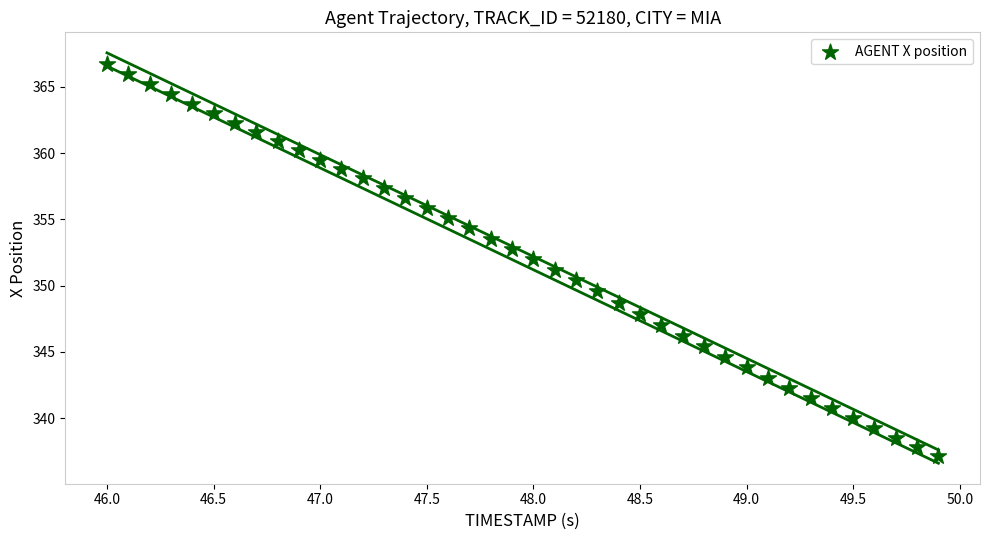

What is the range of X values (max minus min)?

3.9